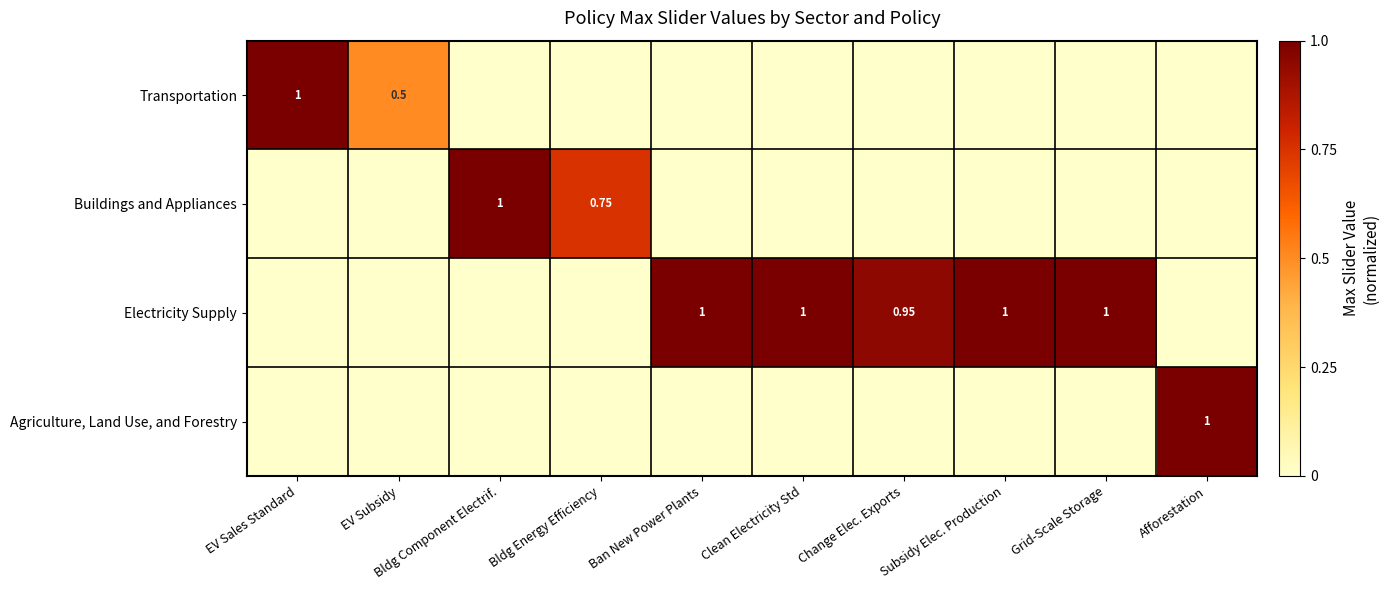

List the labels in order of Buildings and Appliances value, largest first.

Bldg Component Electrif., Bldg Energy Efficiency, EV Sales Standard, EV Subsidy, Ban New Power Plants, Clean Electricity Std, Change Elec. Exports, Subsidy Elec. Production, Grid-Scale Storage, Afforestation